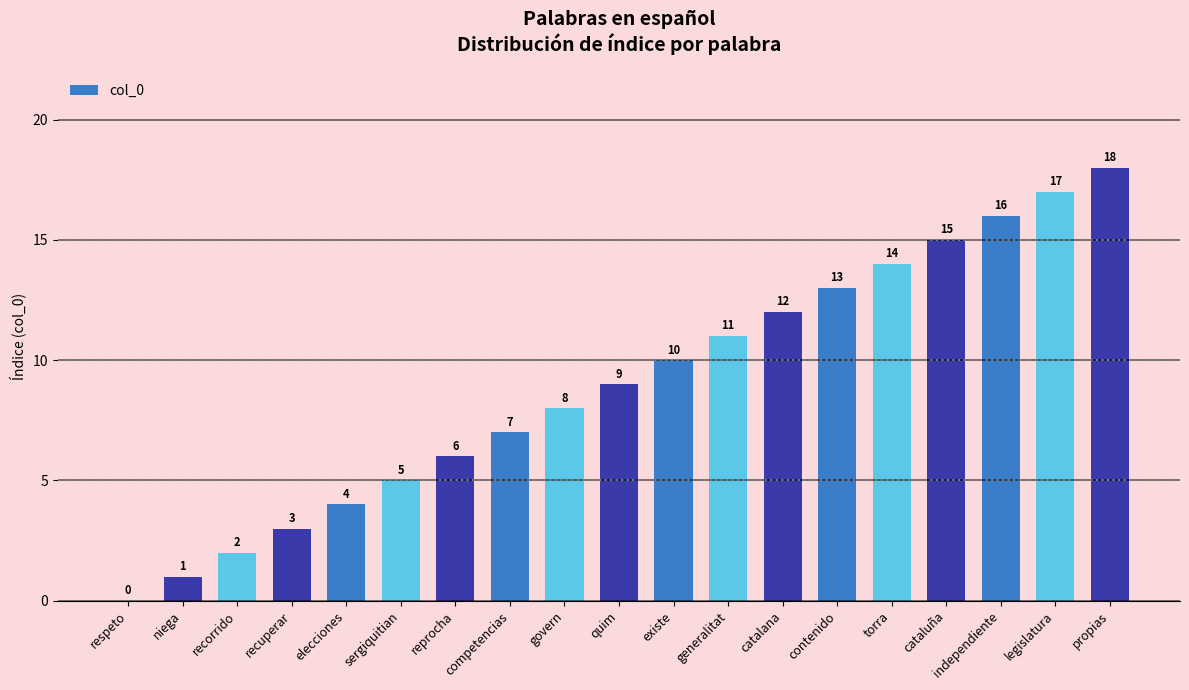

What is the sum of all values?

171